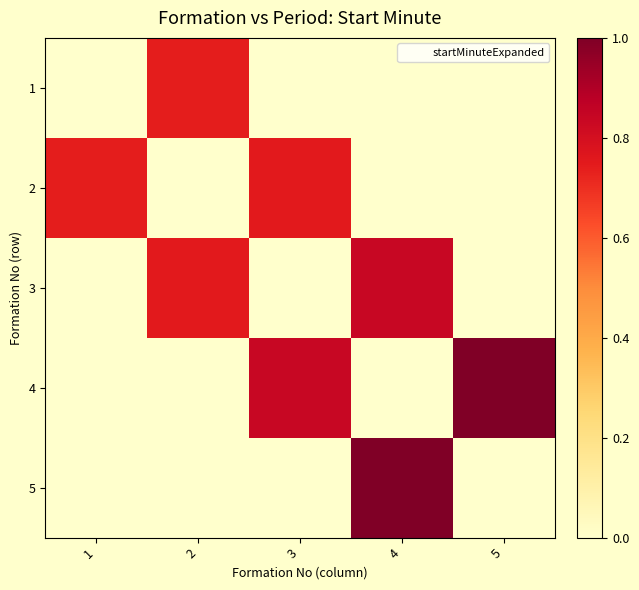

Reading right to left, transcribe all the data shown in this chart.

1: 5=0.0	4=0.0	3=0.0	2=0.7	1=0.0
2: 5=0.0	4=0.0	3=0.8	2=0.0	1=0.7
3: 5=0.0	4=0.8	3=0.0	2=0.8	1=0.0
4: 5=1.0	4=0.0	3=0.8	2=0.0	1=0.0
5: 5=0.0	4=1.0	3=0.0	2=0.0	1=0.0